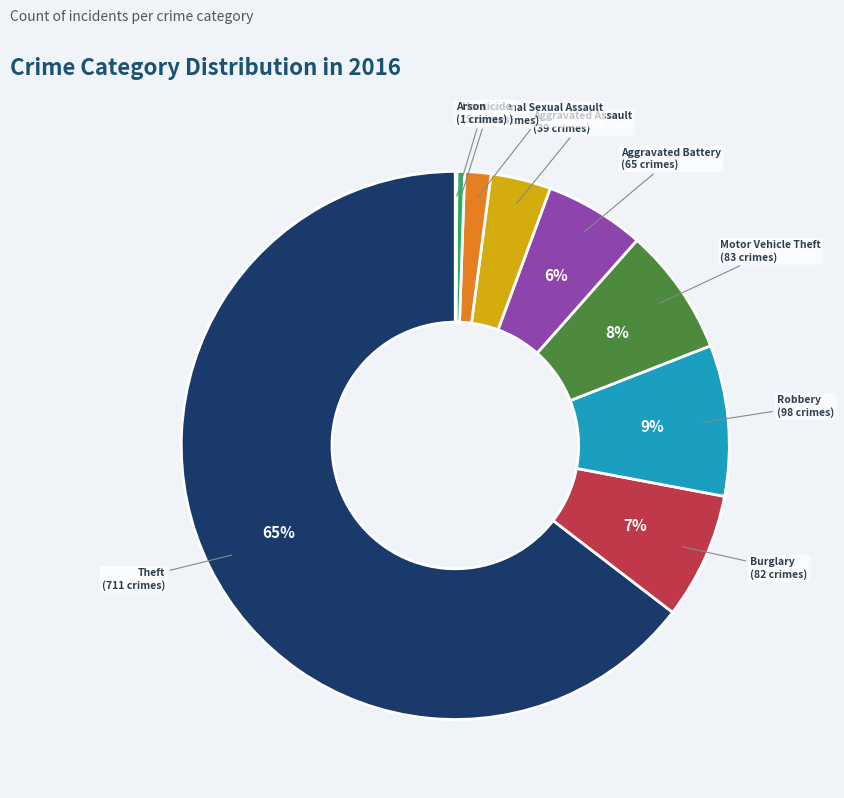

Between Motor Vehicle Theft and Homicide, which is larger?

Motor Vehicle Theft